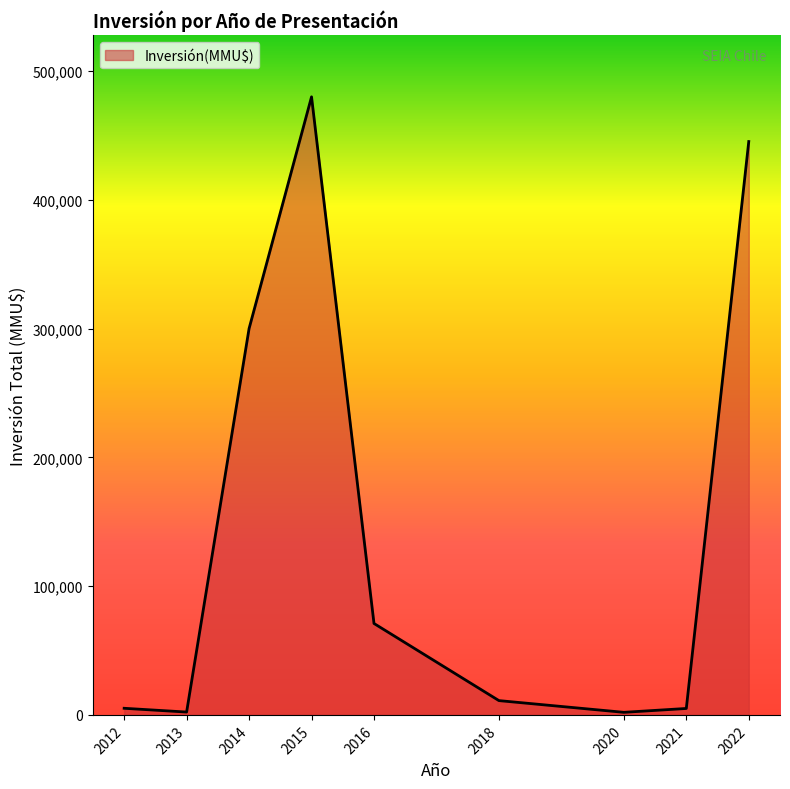

What is the difference between the maximum and minimum values?

478000